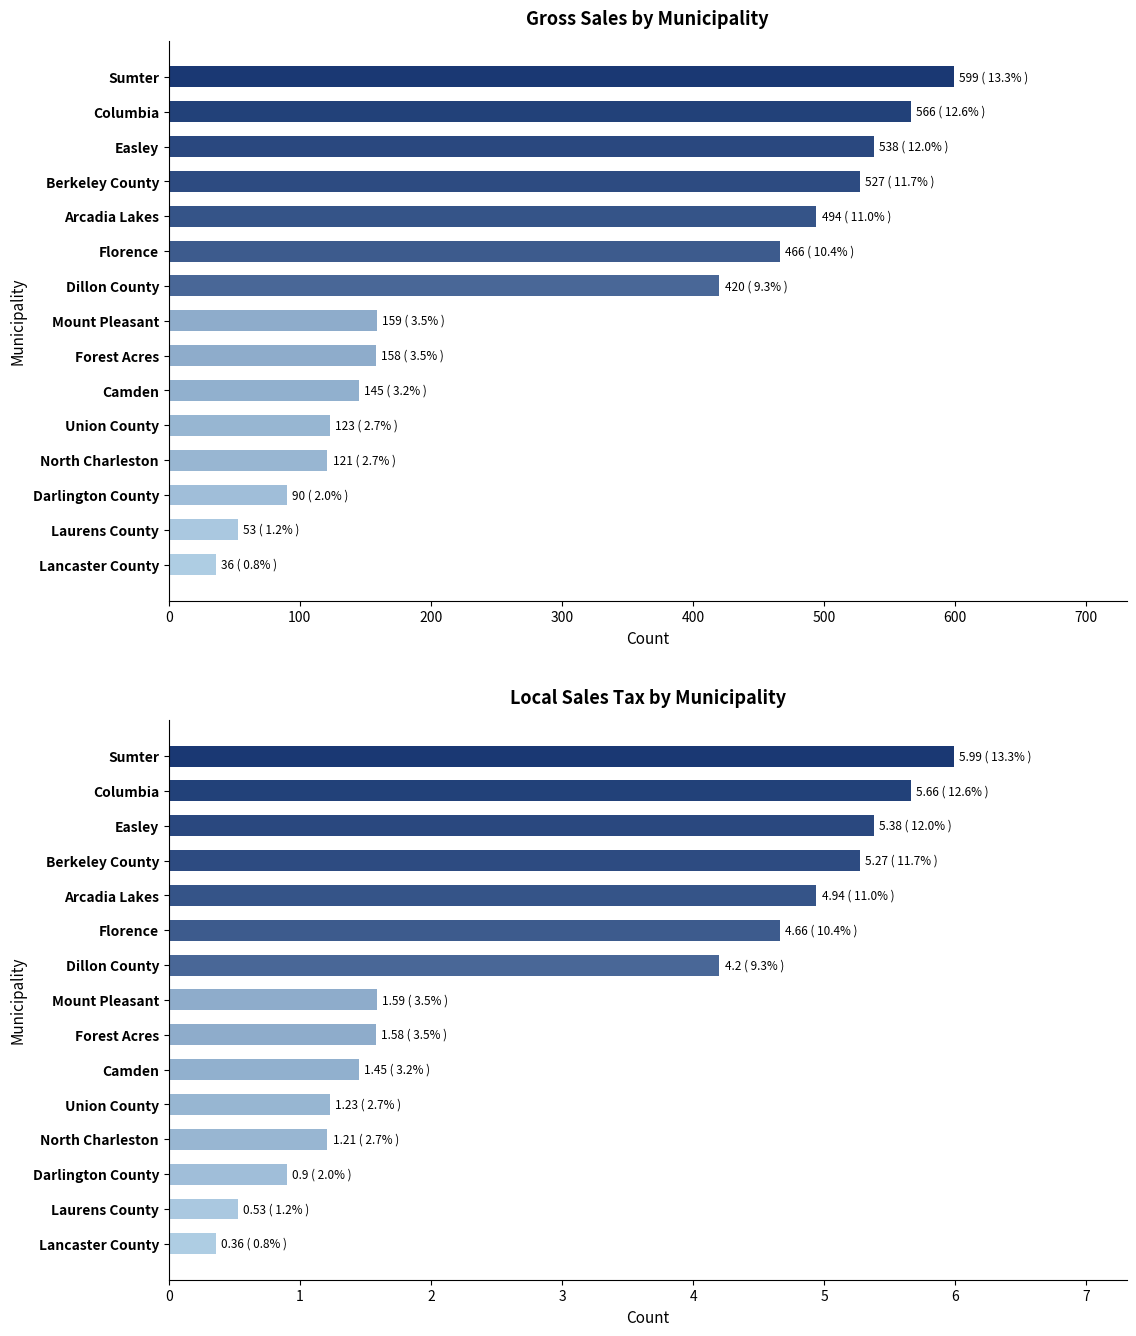

Does the chart contain any negative values?

No